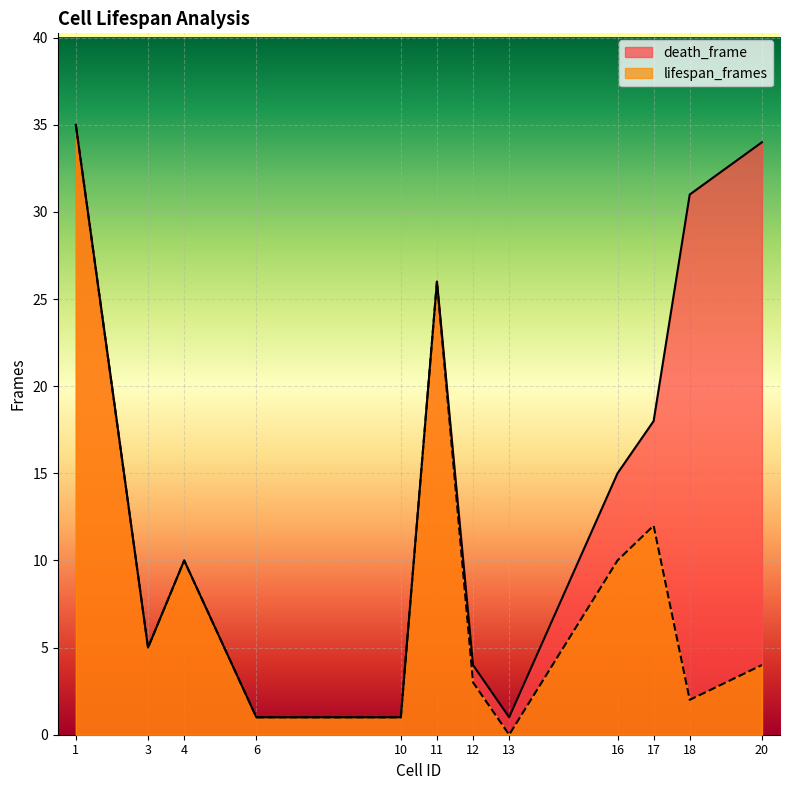

At which category does death_frame reach its first local peak?

4